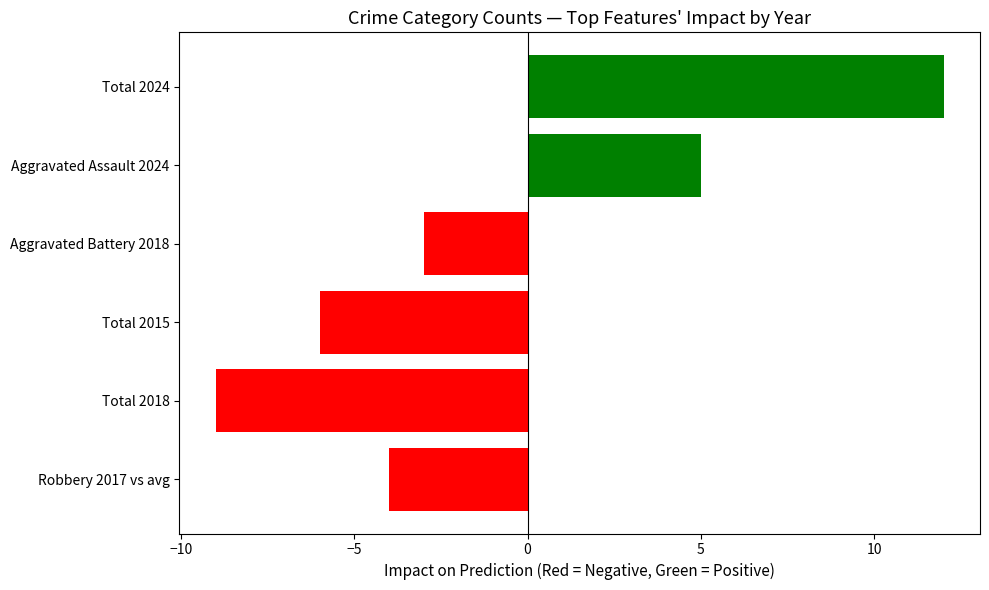

Rank the categories by value from lowest to highest.

Total 2018, Total 2015, Robbery 2017 vs avg, Aggravated Battery 2018, Aggravated Assault 2024, Total 2024